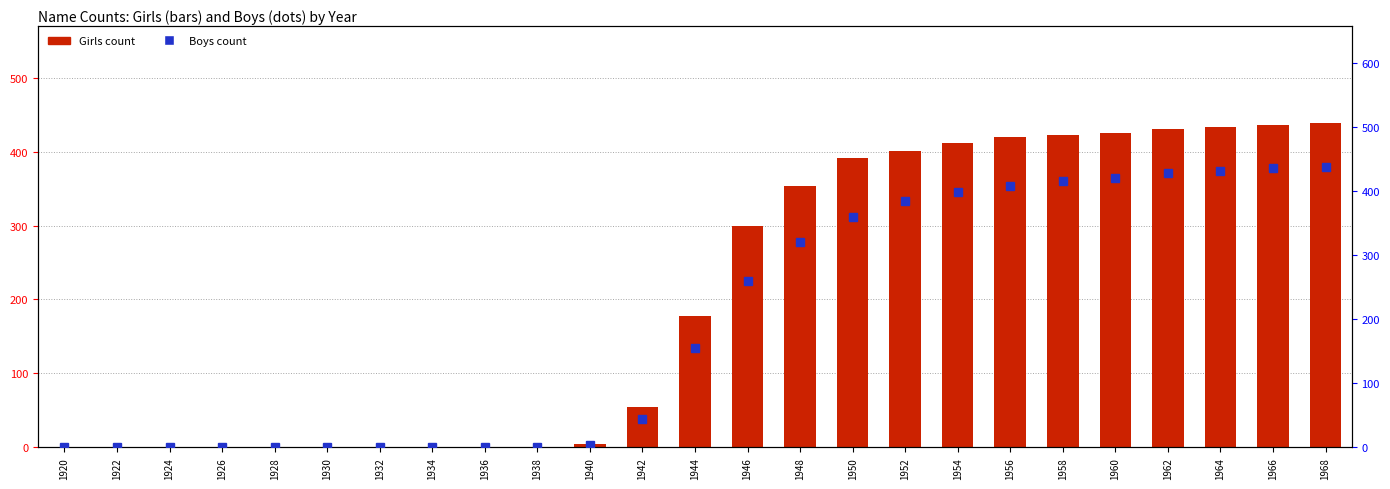

What is the difference between the maximum and minimum values in the Girls count series?

438